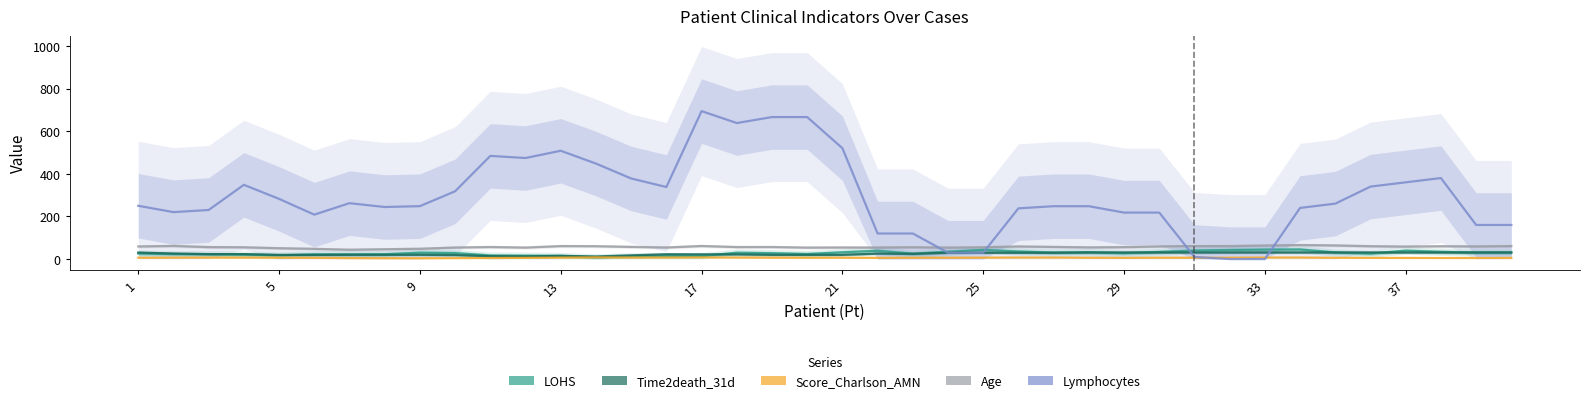

What are all the series names shown in the legend?

LOHS, Time2death_31d, Score_Charlson_AMN, Age, Lymphocytes